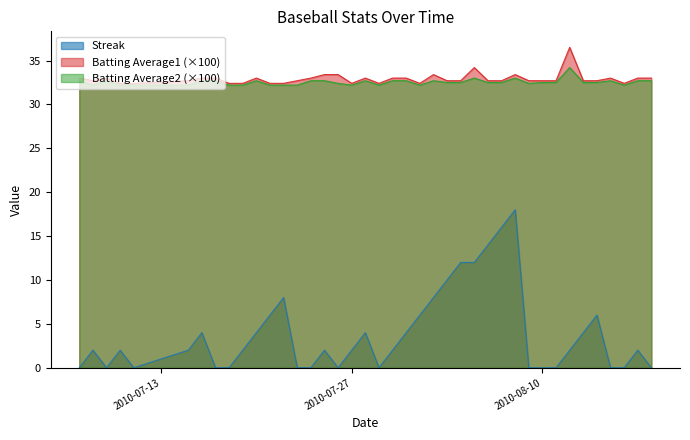

True or false: Batting Average1 and Streak cross at least once.

False